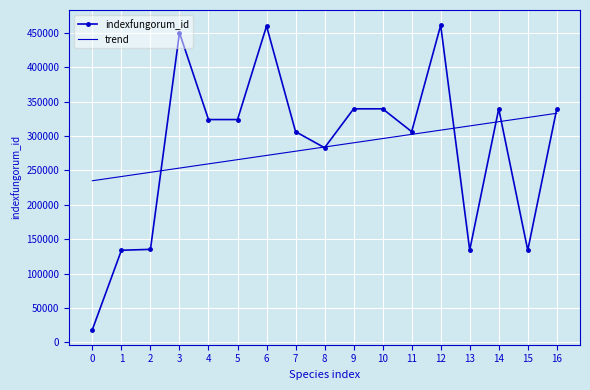

What is the total value across all series at 8?

567006.6